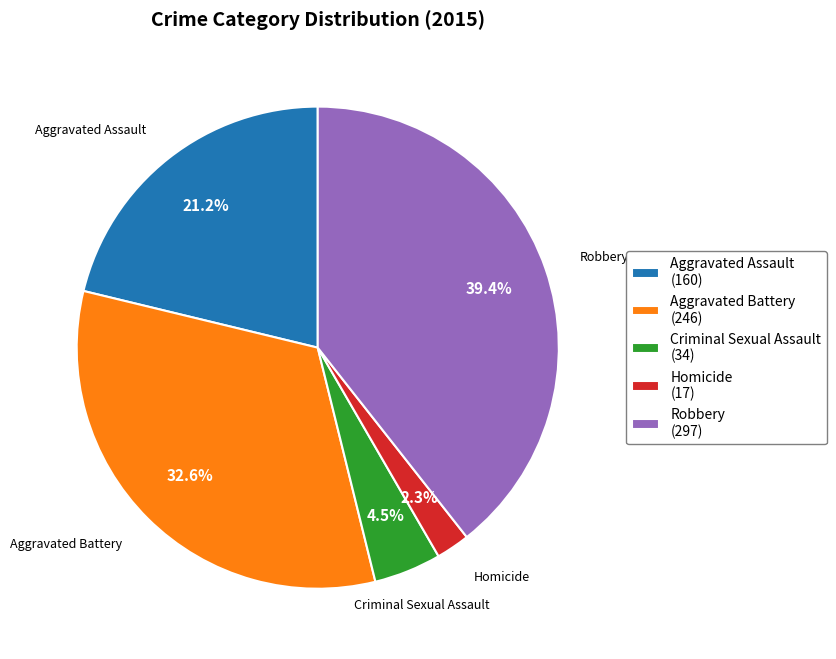

Combined, do Aggravated Assault and Robbery account for over 50%?

Yes